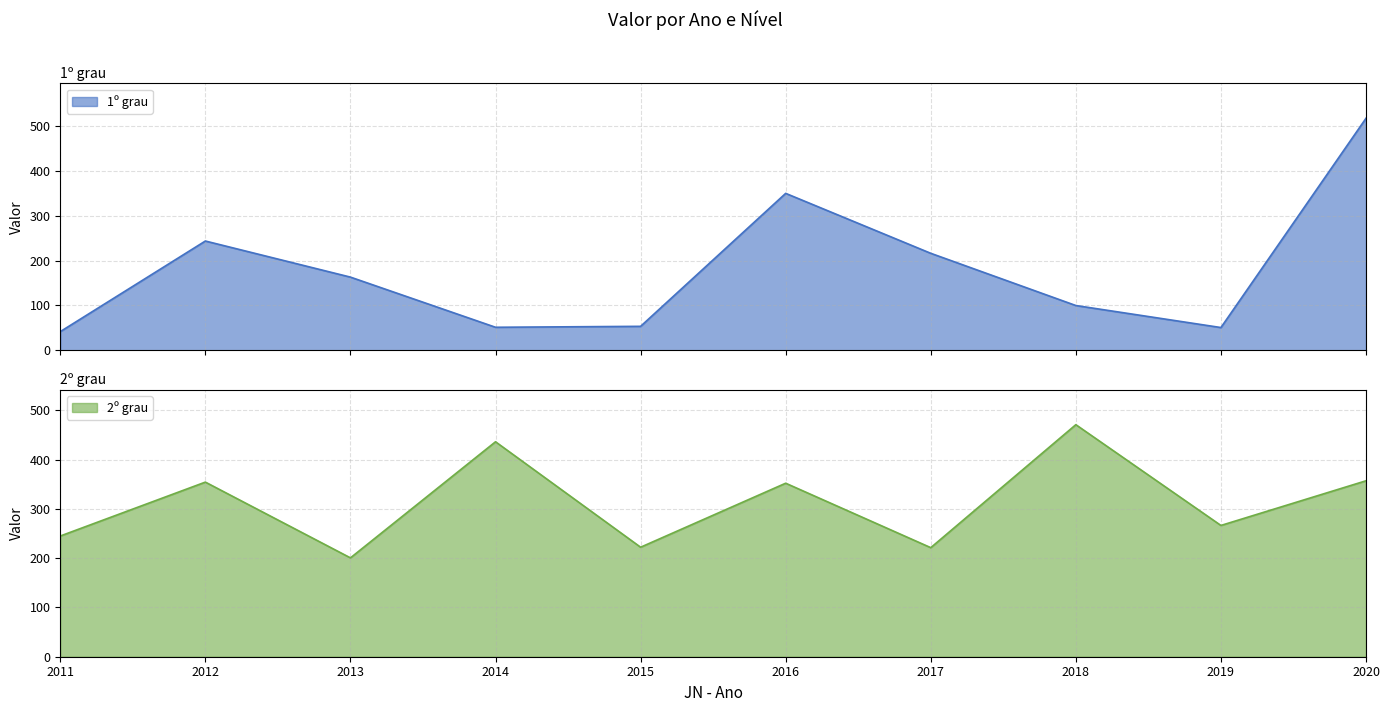

What is the spread (max minus min) of values at 2018?

371.4